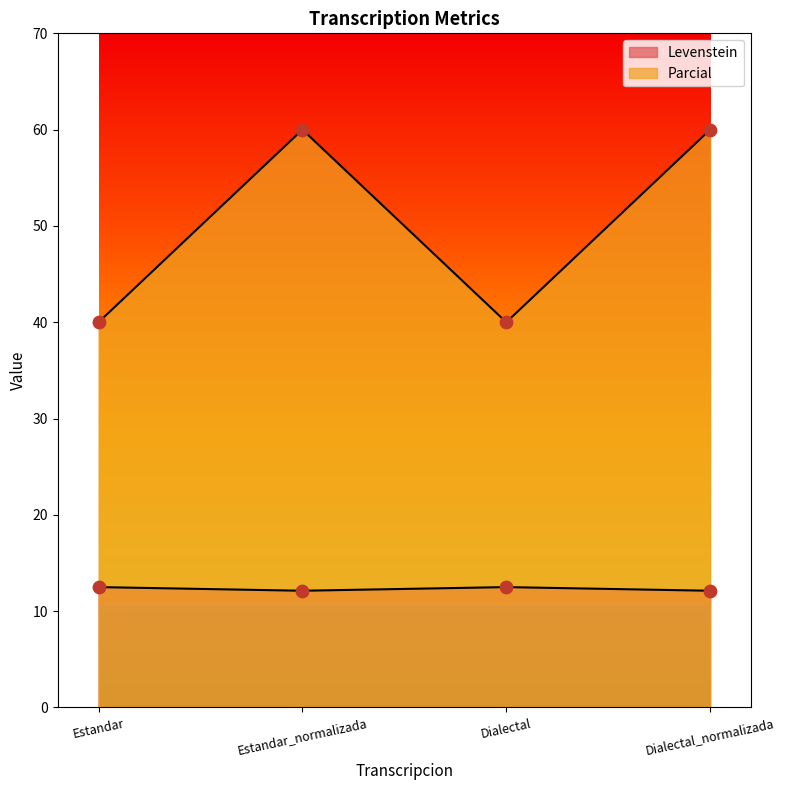

Which series has the largest total across all categories?

Parcial